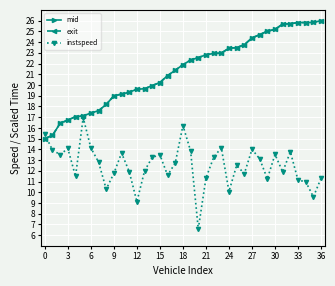

What is the maximum value shown in the chart?

26.0